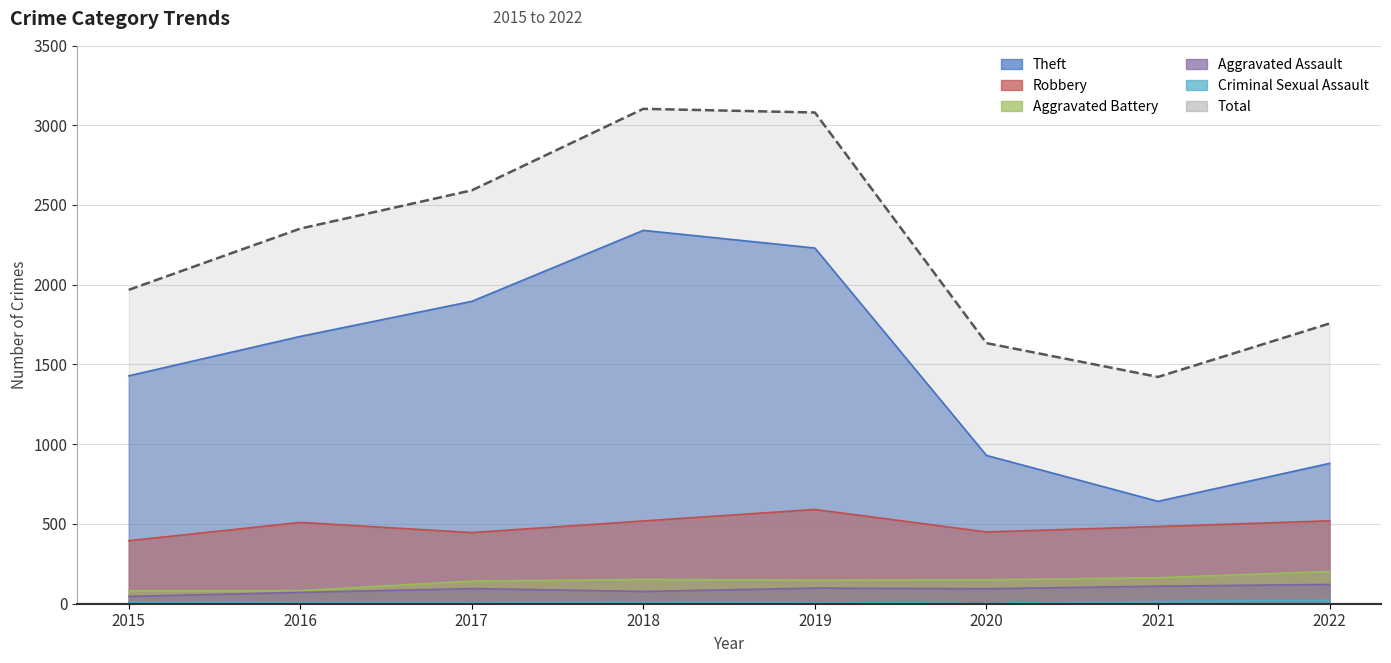

List the labels in order of Aggravated Assault value, largest first.

2022, 2021, 2019, 2017, 2020, 2018, 2016, 2015